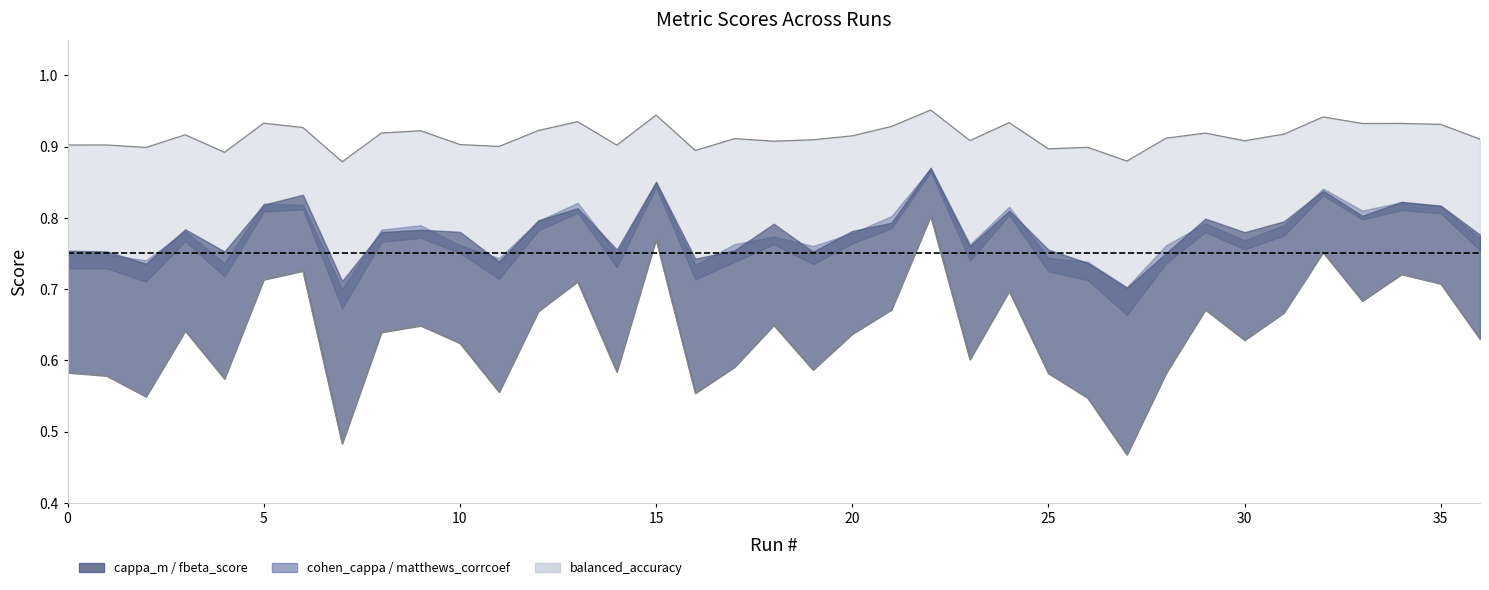

True or false: balanced_accuracy and matthews_corrcoef cross at least once.

False